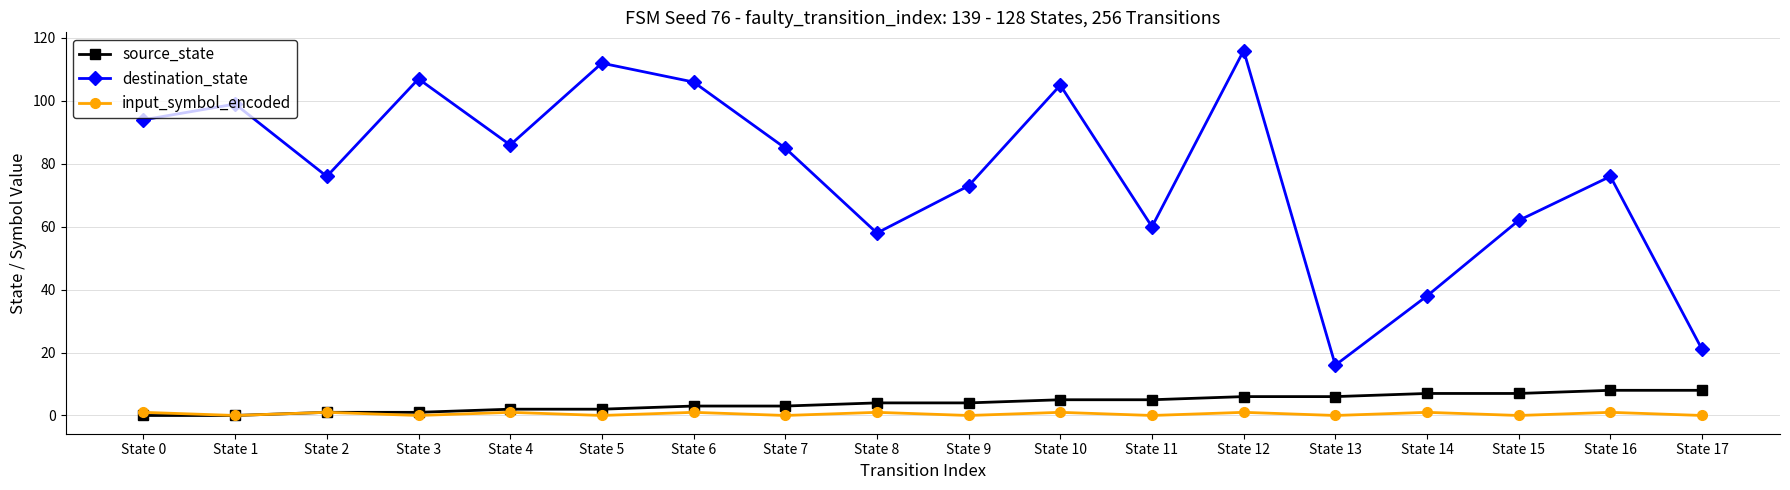

What is the approximate value of destination_state at State 8?

58